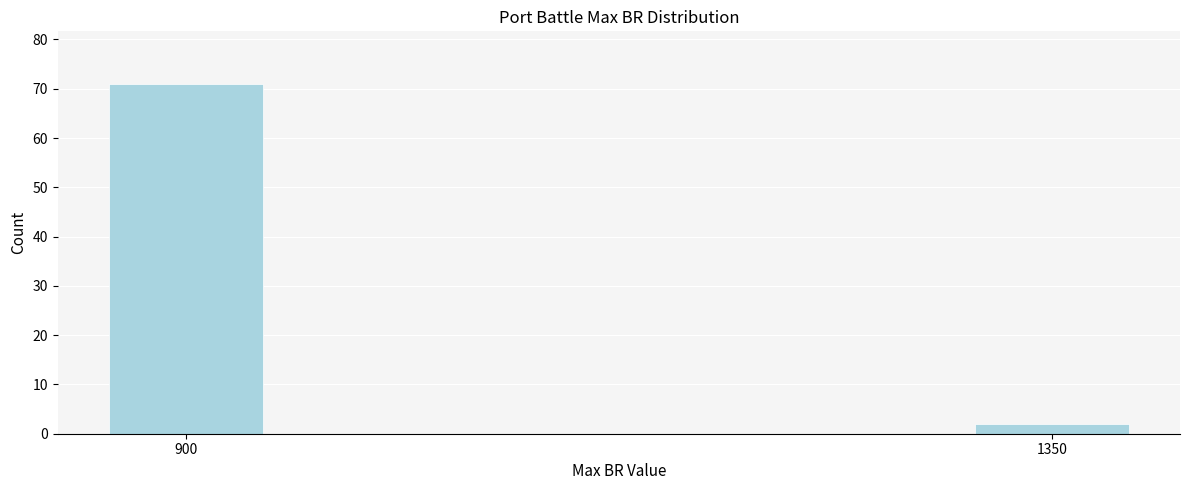

Reading left to right, list all the values displayed in this chart.

71	2